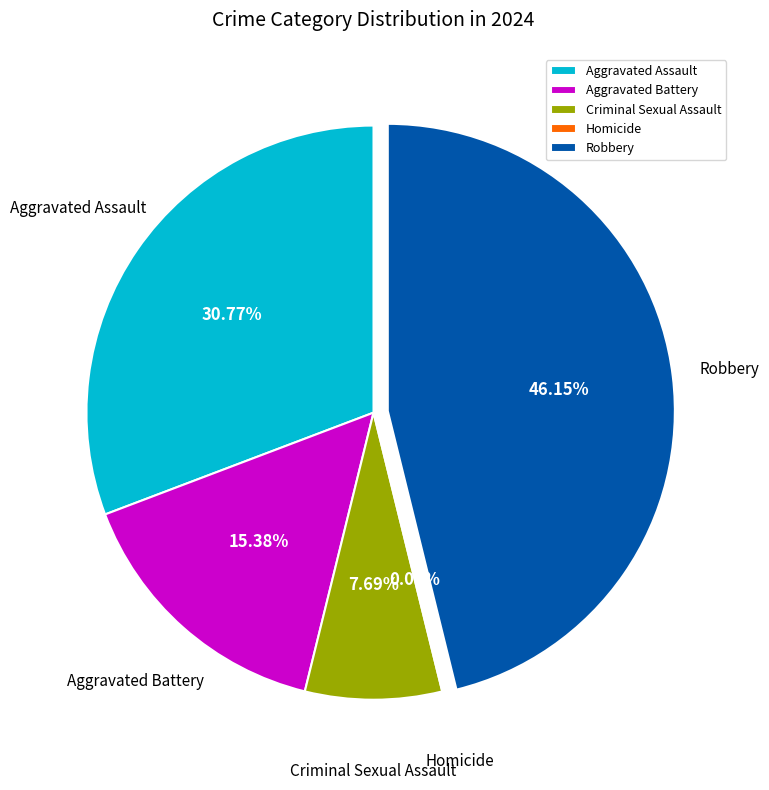

To the nearest percent, what is the difference between the Aggravated Battery and Aggravated Assault slice percentages?

15%